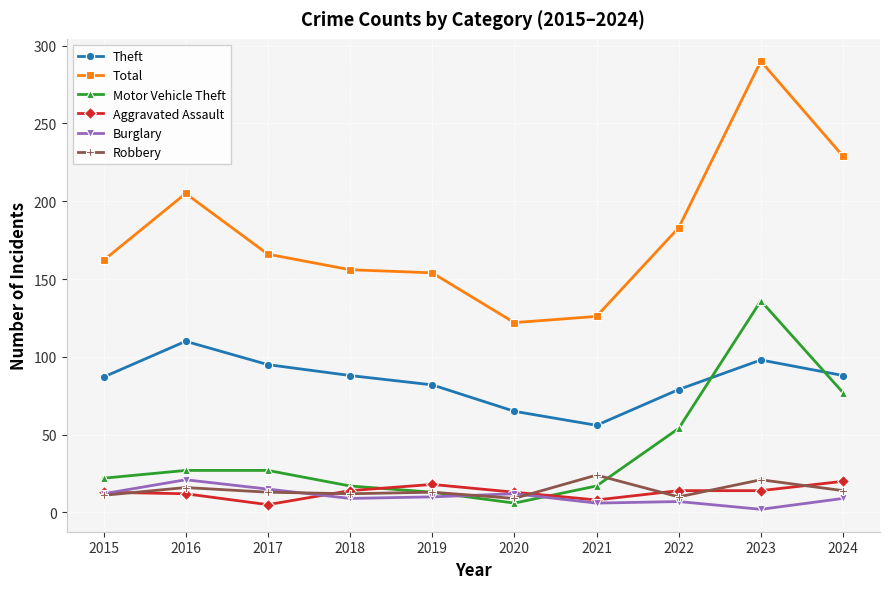

Count the number of data series in this chart.

6